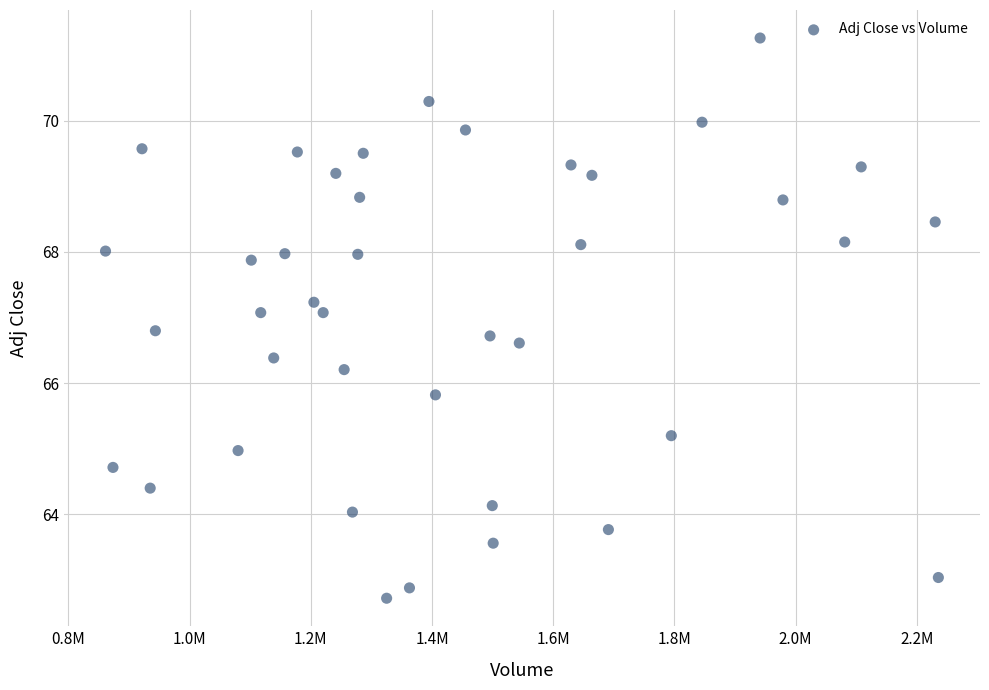

What is the range of Y values (max minus min)?

8.5